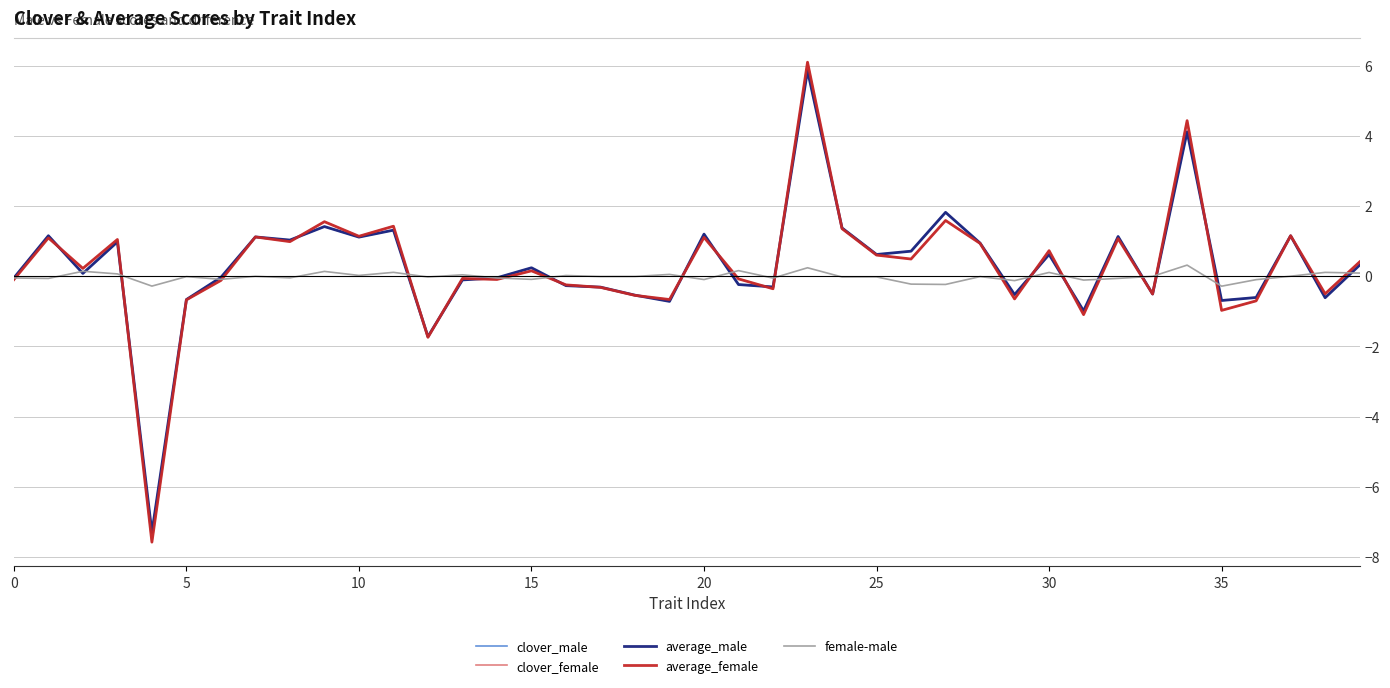

Which series has the largest range (max minus min)?

average_female